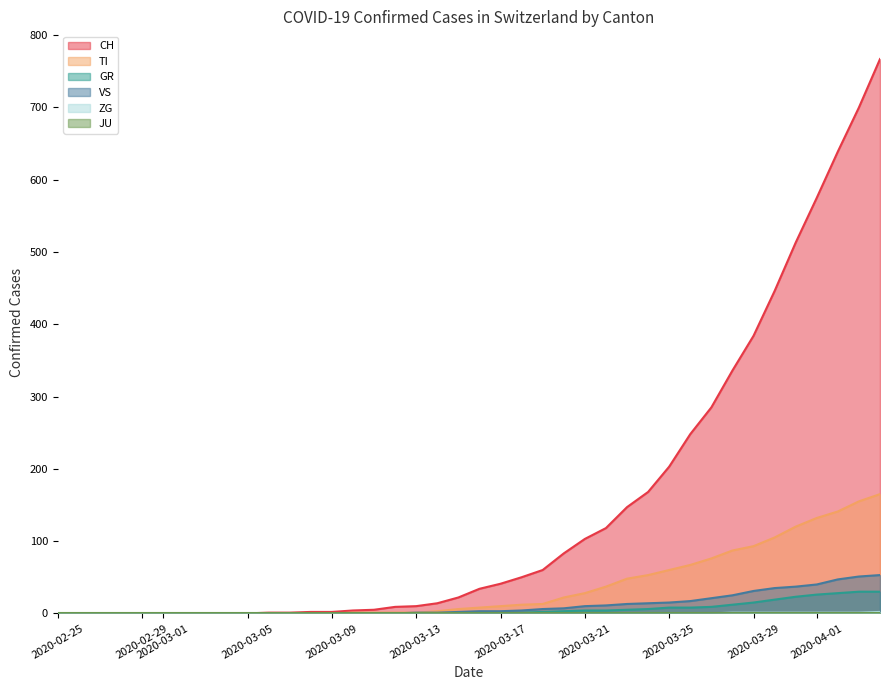

Which series has the largest total across all categories?

CH